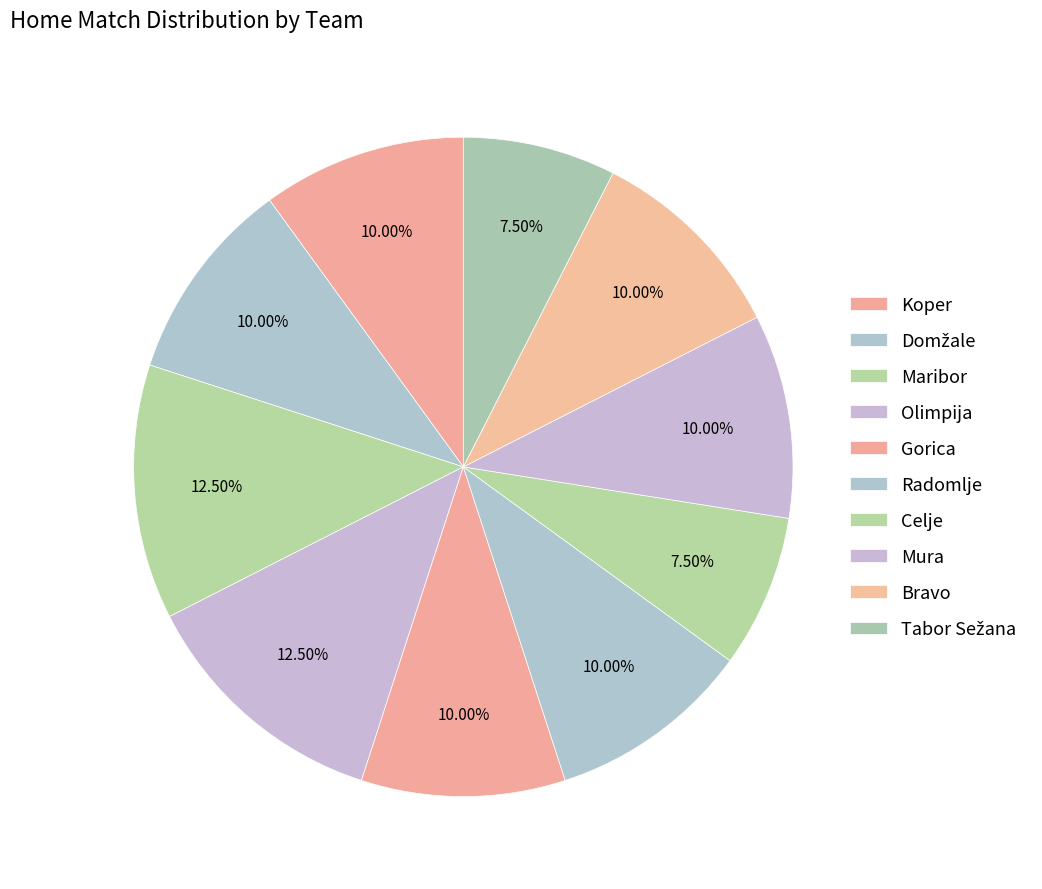

Between Radomlje and Gorica, which is larger?

Radomlje